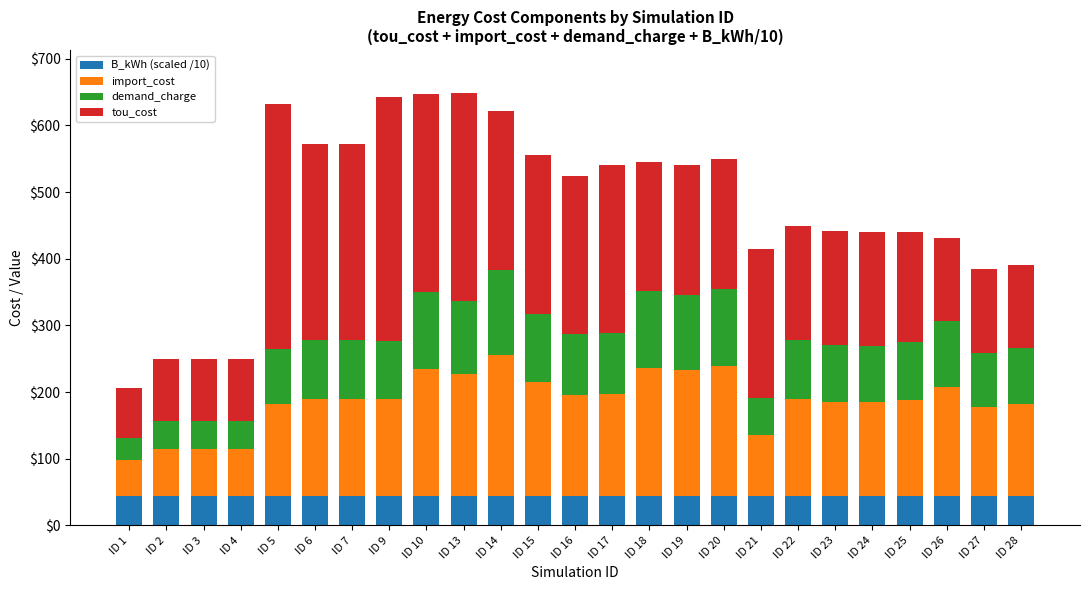

What is the sum of the B_kWh (scaled /10) values at ID 3 and ID 2?

87.6